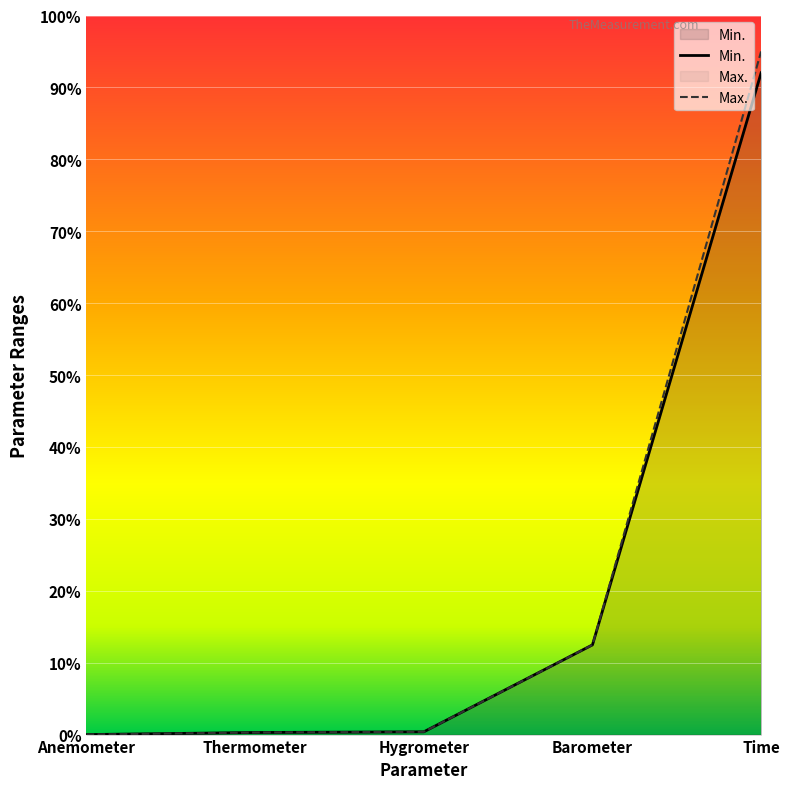

What are all the series names shown in the legend?

Min., Max.